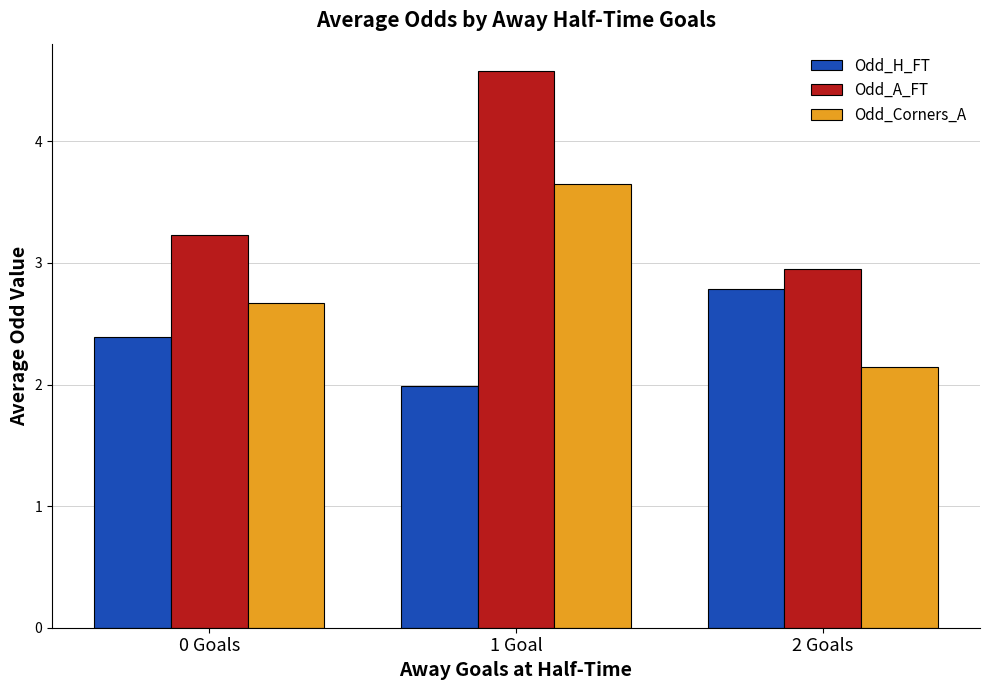

What is the label of the 1st bar from the right?

2 Goals